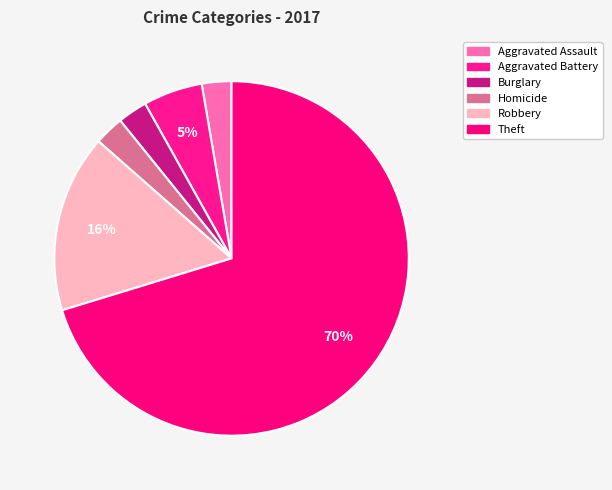

What percentage is the Homicide slice, to the nearest percent?

3%